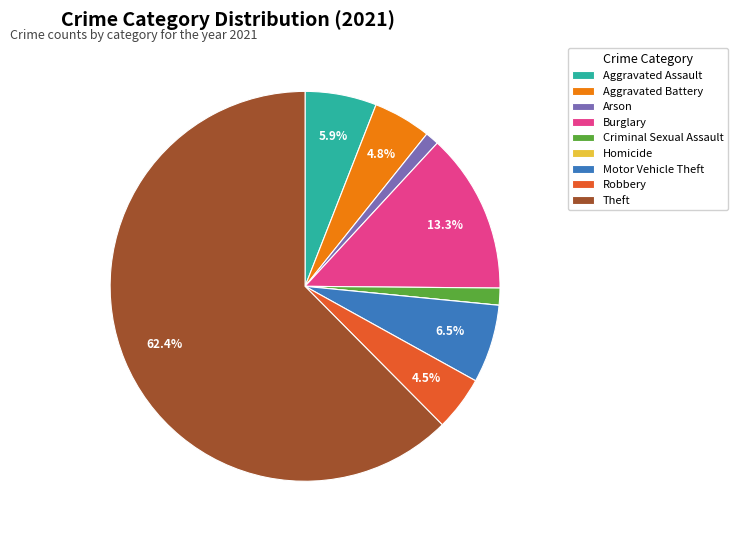

Which slice is the largest?

Theft